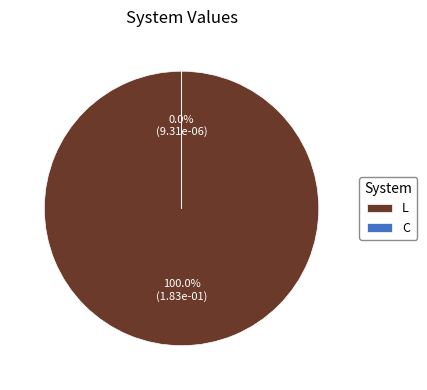

To the nearest percent, what is the difference between the L and C slice percentages?

100%